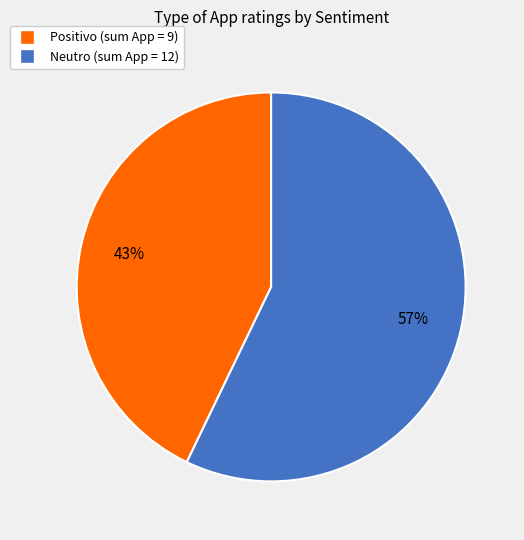

Is there any slice that represents more than half of the pie?

Yes